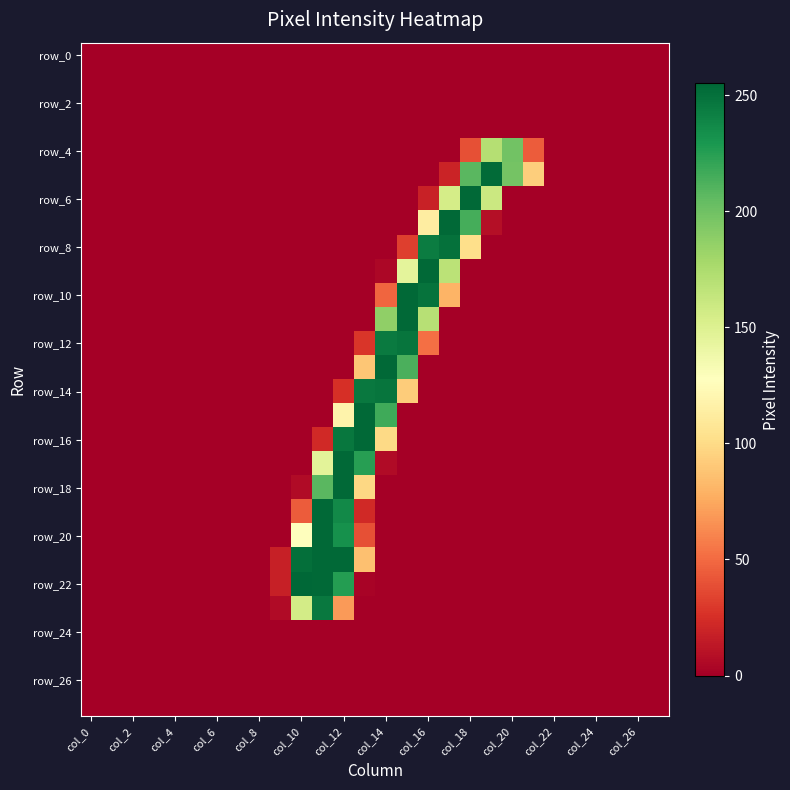

At how many categories does at least one series exceed 109?

11